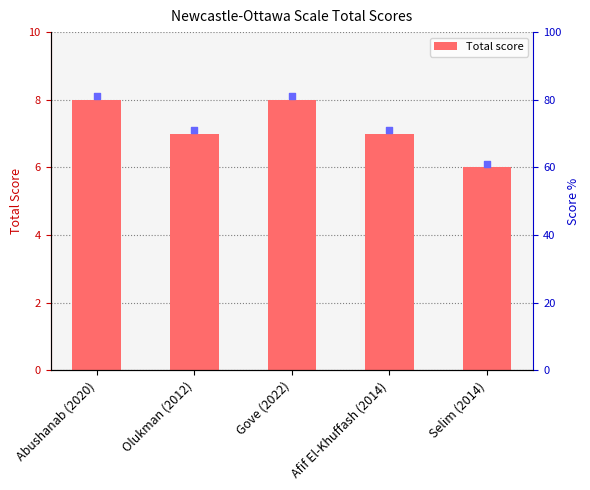

What is the ratio of the value at Afif El-Khuffash (2014) to the value at Abushanab (2020)?

0.9